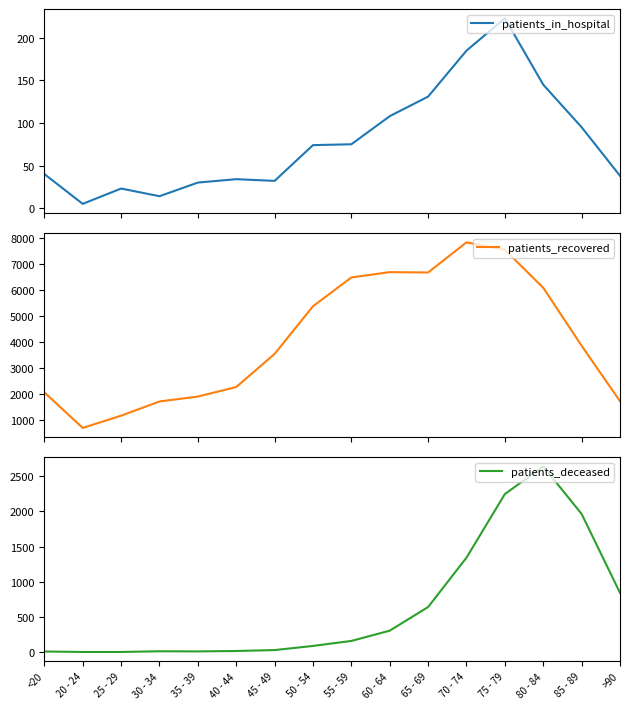

Reading right to left, list all the values displayed in this chart.

patients_in_hospital: >90=38	85 - 89=95	80 - 84=145	75 - 79=223	70 - 74=185	65 - 69=131	60 - 64=108	55 - 59=75	50 - 54=74	45 - 49=32	40 - 44=34	35 - 39=30	30 - 34=14	25 - 29=23	20 - 24=5	<20=40
patients_recovered: >90=1721	85 - 89=3853	80 - 84=6084	75 - 79=7548	70 - 74=7833	65 - 69=6673	60 - 64=6686	55 - 59=6482	50 - 54=5373	45 - 49=3541	40 - 44=2265	35 - 39=1899	30 - 34=1709	25 - 29=1163	20 - 24=692	<20=2059
patients_deceased: >90=844	85 - 89=1965	80 - 84=2641	75 - 79=2248	70 - 74=1344	65 - 69=642	60 - 64=306	55 - 59=160	50 - 54=89	45 - 49=30	40 - 44=17	35 - 39=11	30 - 34=13	25 - 29=3	20 - 24=3	<20=10